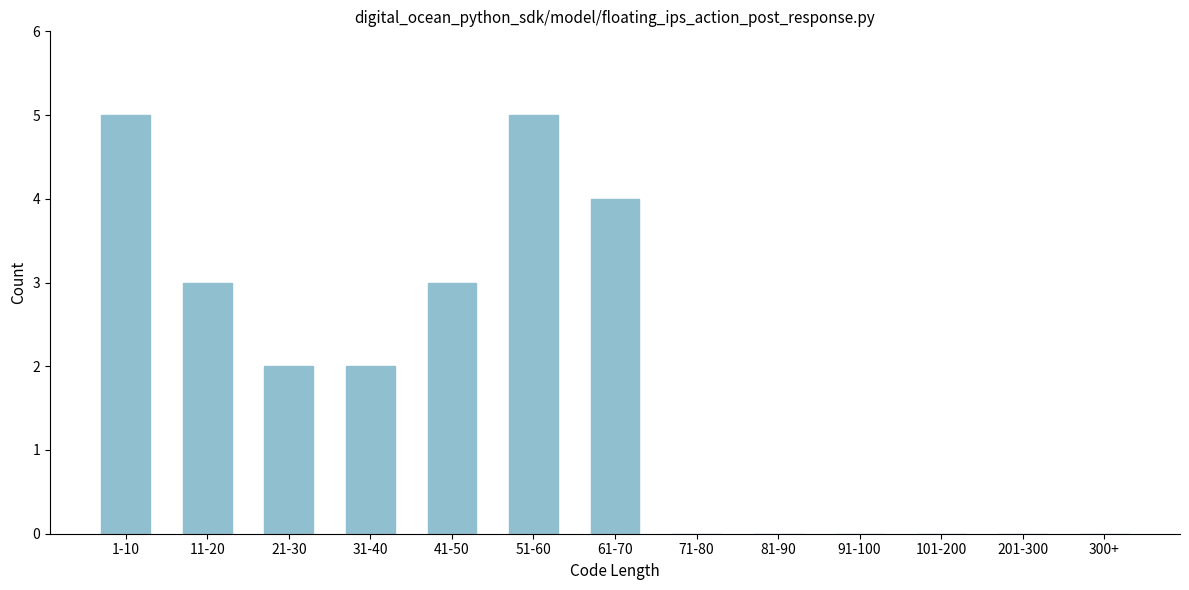

Reading left to right, extract all data points from this chart.

1-10=5	11-20=3	21-30=2	31-40=2	41-50=3	51-60=5	61-70=4	71-80=0	81-90=0	91-100=0	101-200=0	201-300=0	300+=0